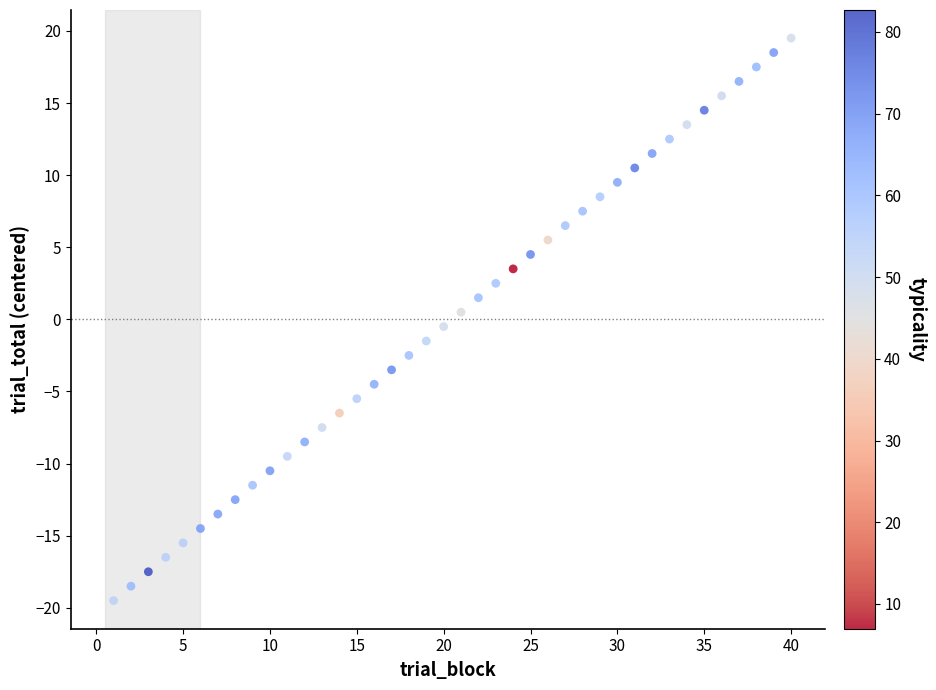

What is the range of X values (max minus min)?

39.0